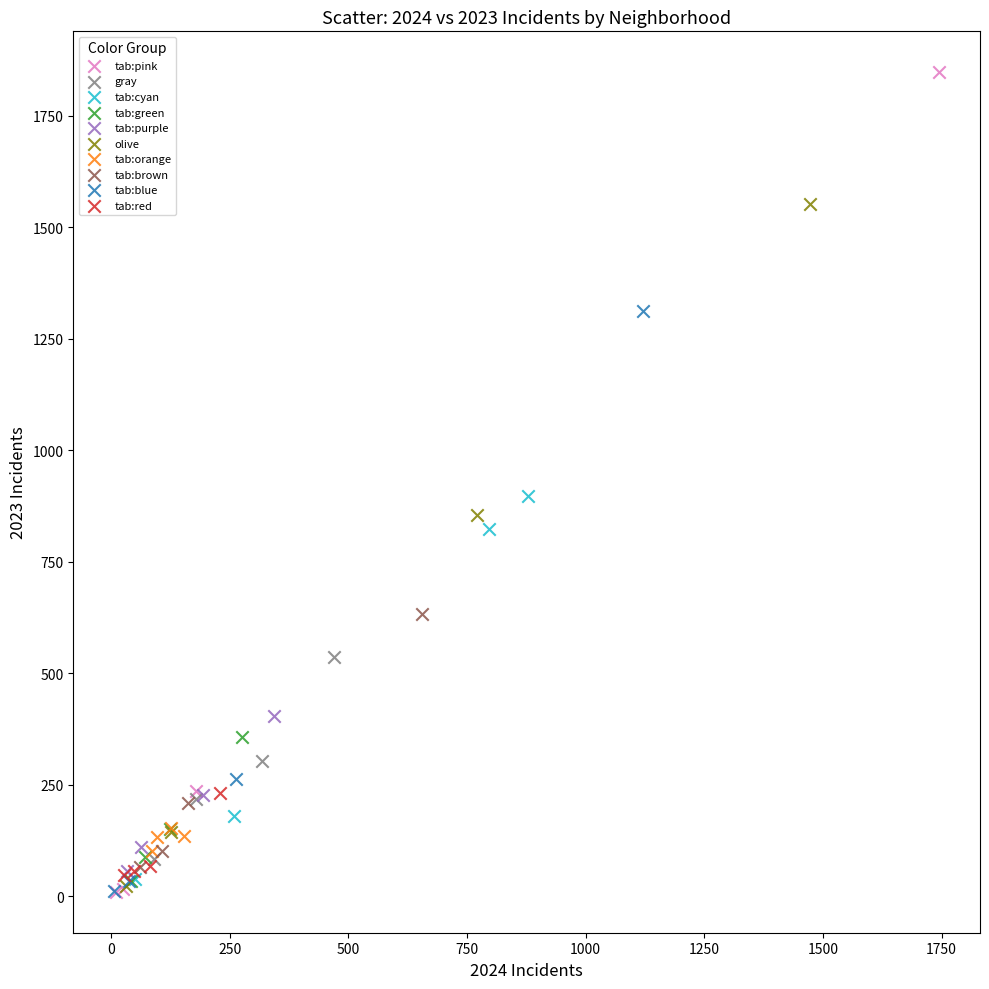

Which series contains the highest Y value?

tab:pink